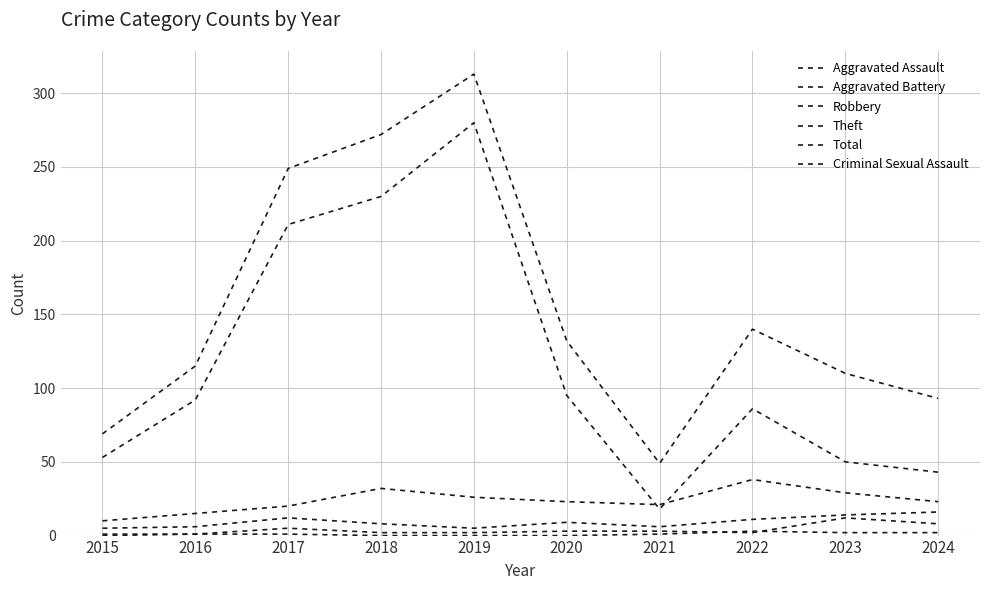

Which series has the largest total across all categories?

Total